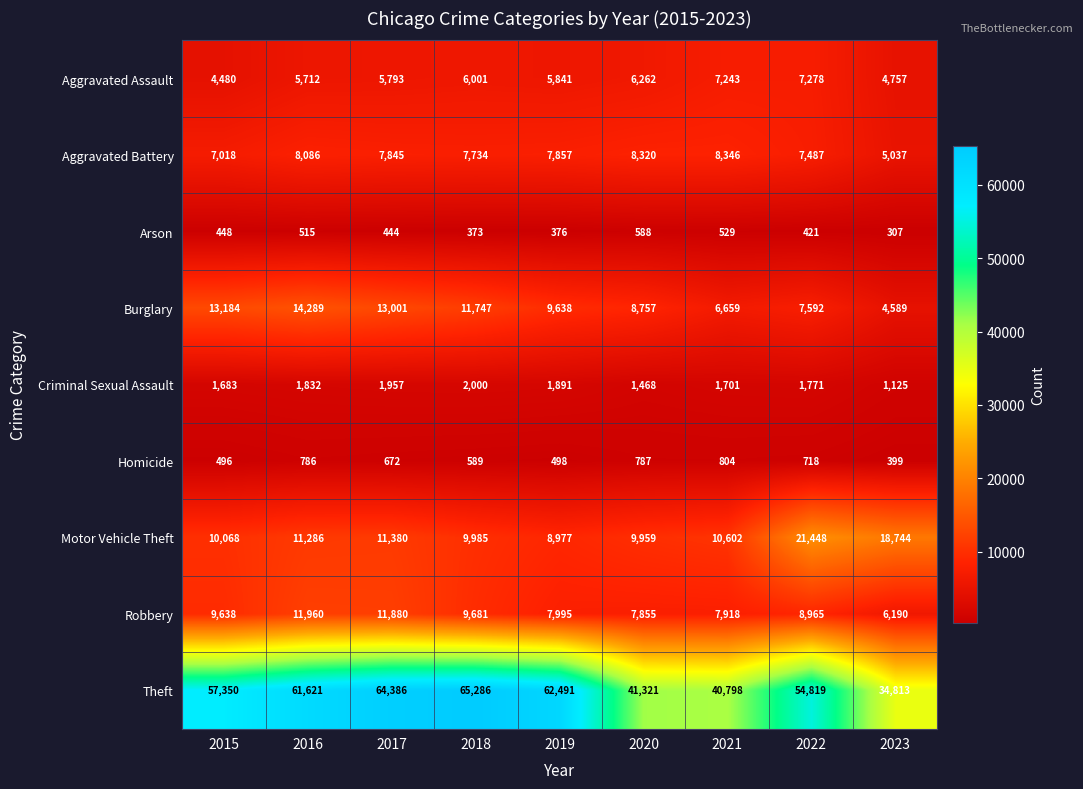

True or false: Aggravated Battery has a value of 14171 at 2020.

False